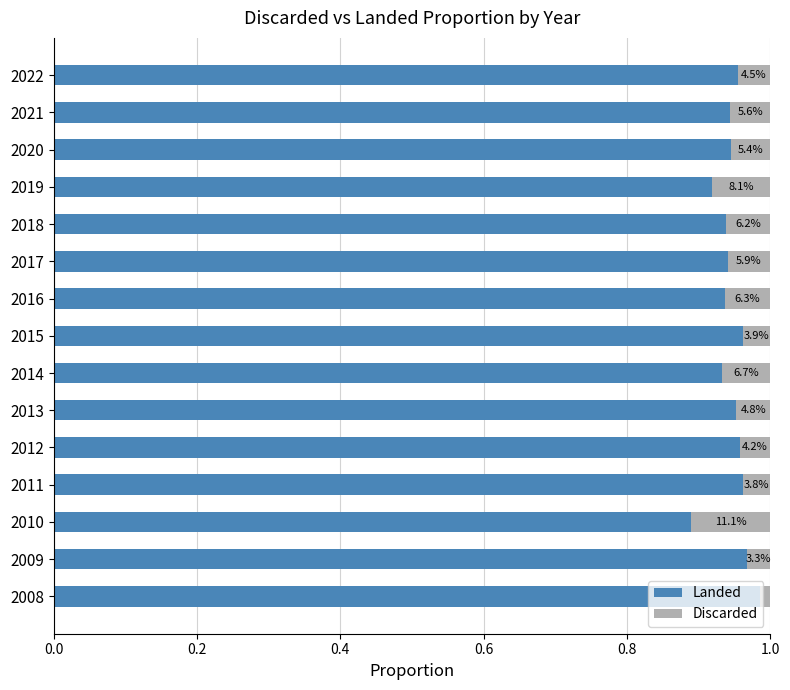

How many Landed values are between 0 and 1?

15